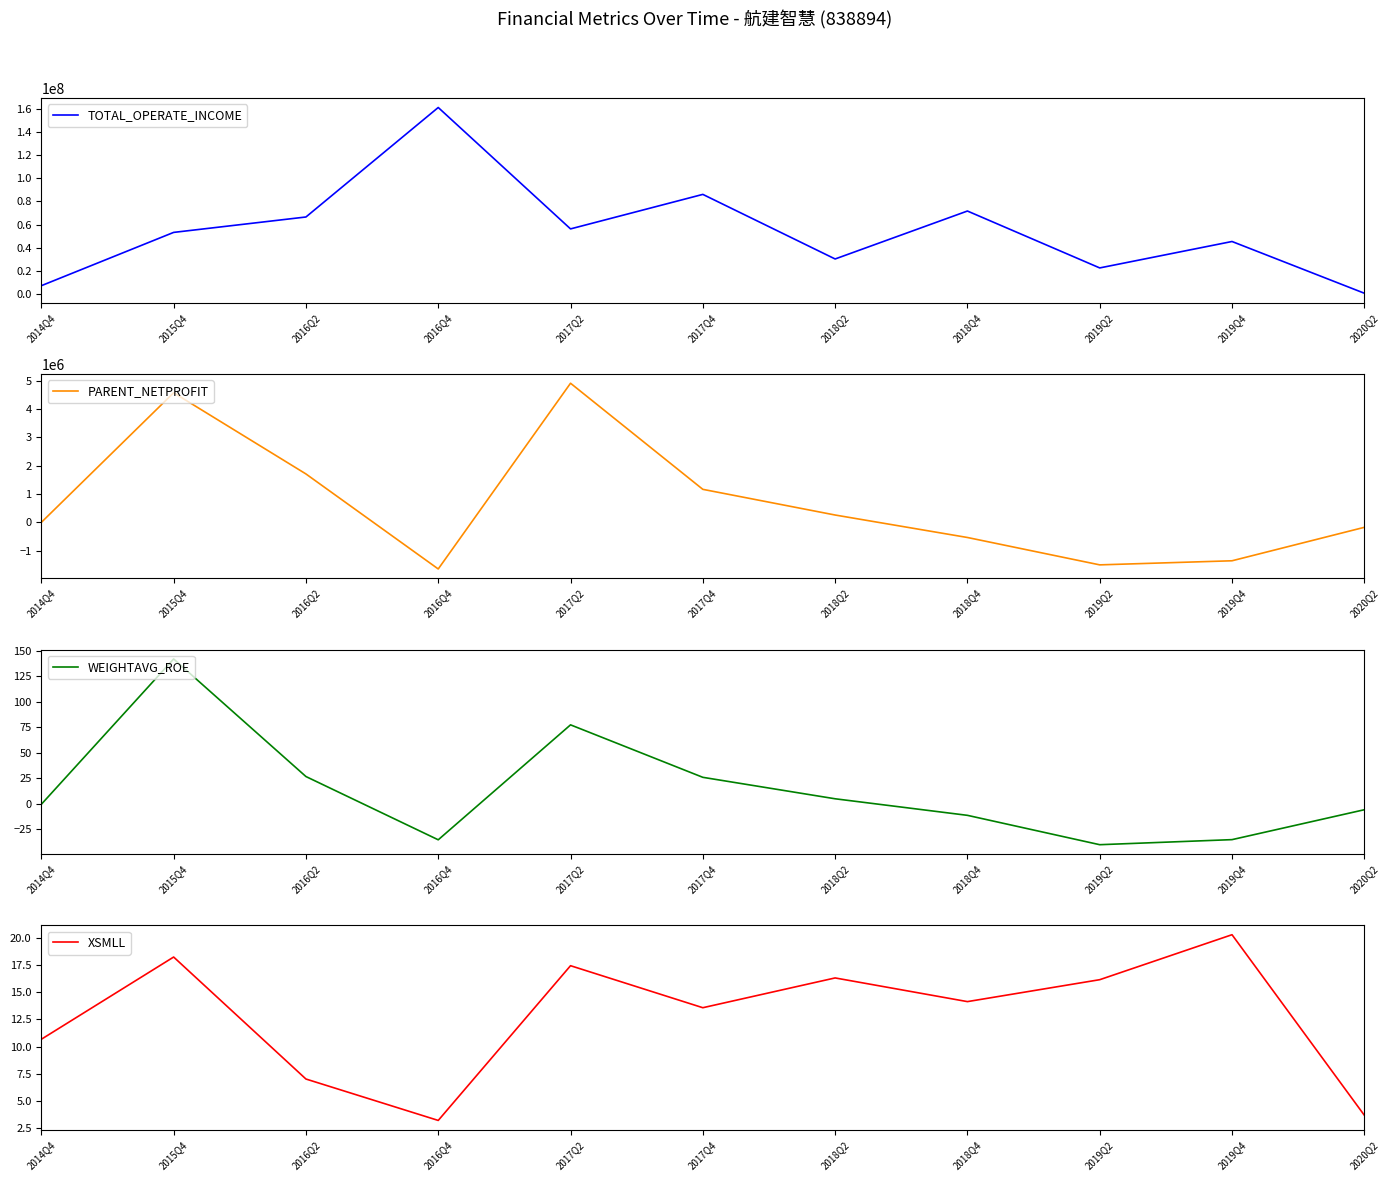

How many interior local valleys does the PARENT_NETPROFIT series have?

2